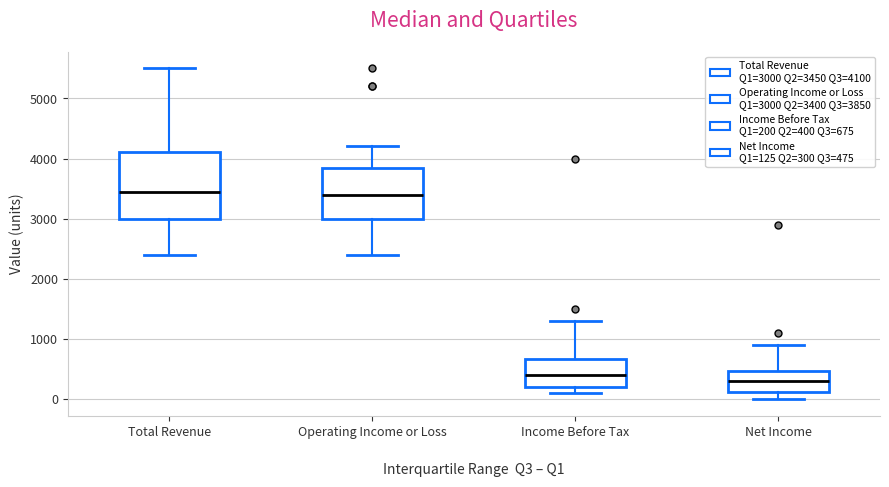

Where is the lower edge of the box for Net Income on the y-axis? The values are not printed on the chart, so give them approximately, as read against the axis.

100